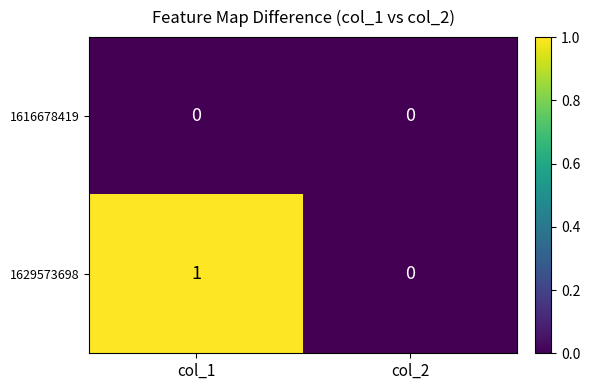

How many categories are shown in the chart?

2